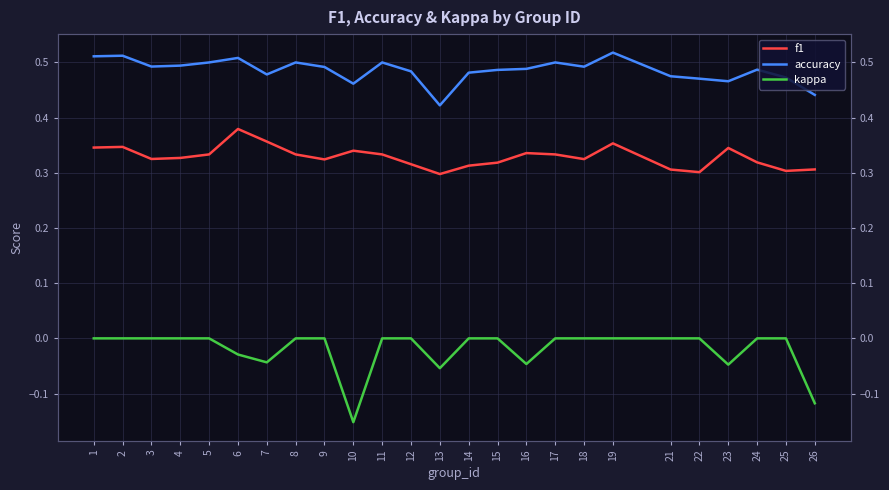

How many lines are shown in the chart?

3